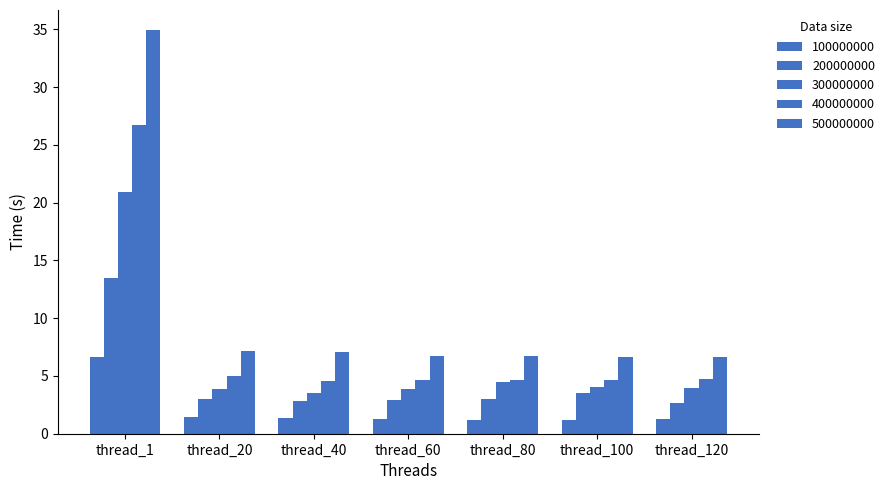

Between thread_60 and thread_120, which series saw the biggest shift?

200000000